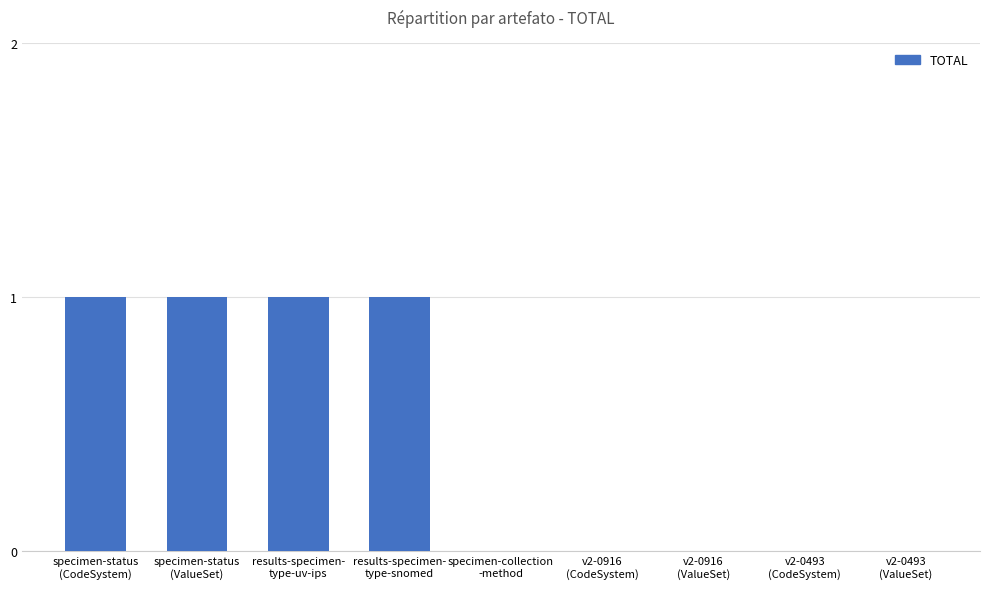

How many series are shown in this chart?

1